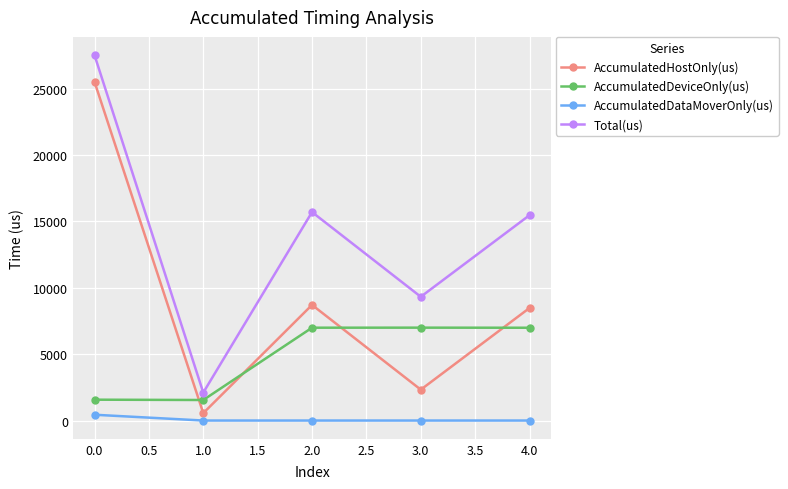

At which label does Total(us) reach its peak?

0.0